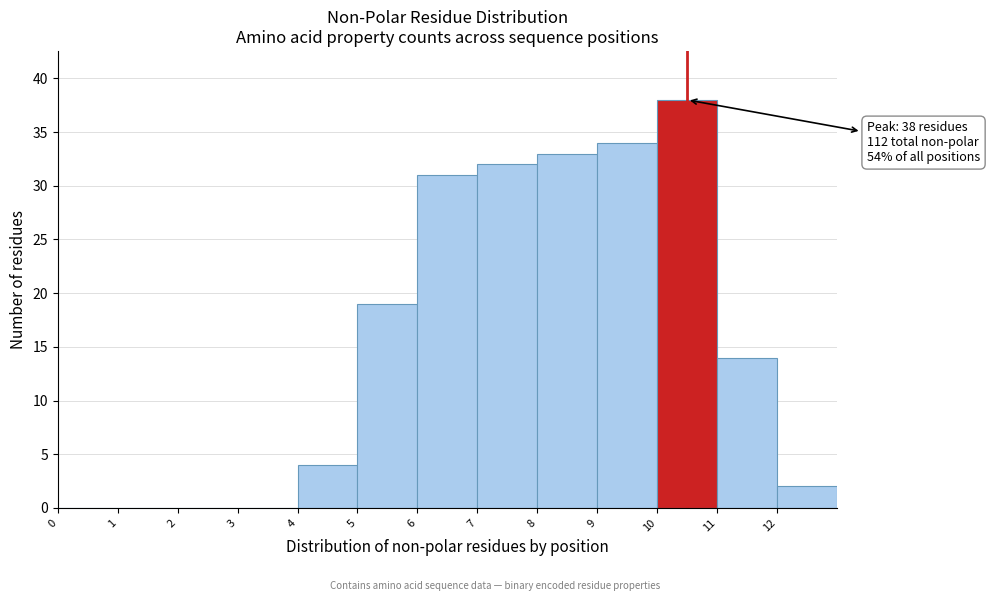

Over which range of the x-axis is the bar tallest?

10 to 11